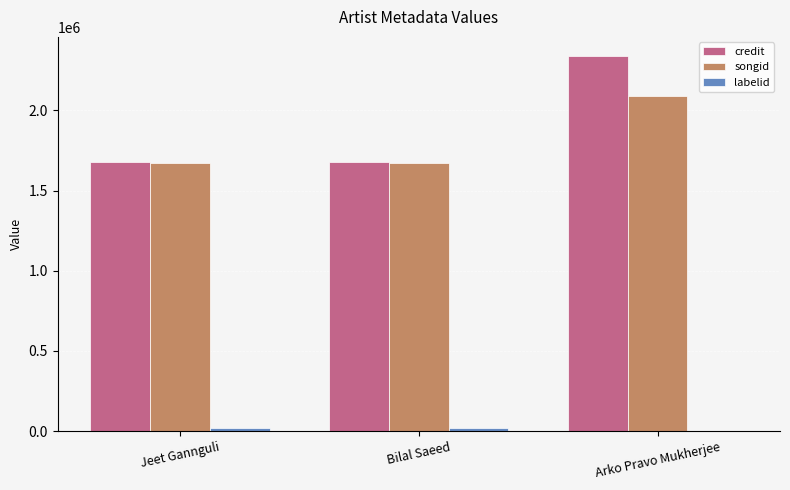

Is it true that songid equals 870543 at Arko Pravo Mukherjee?

False